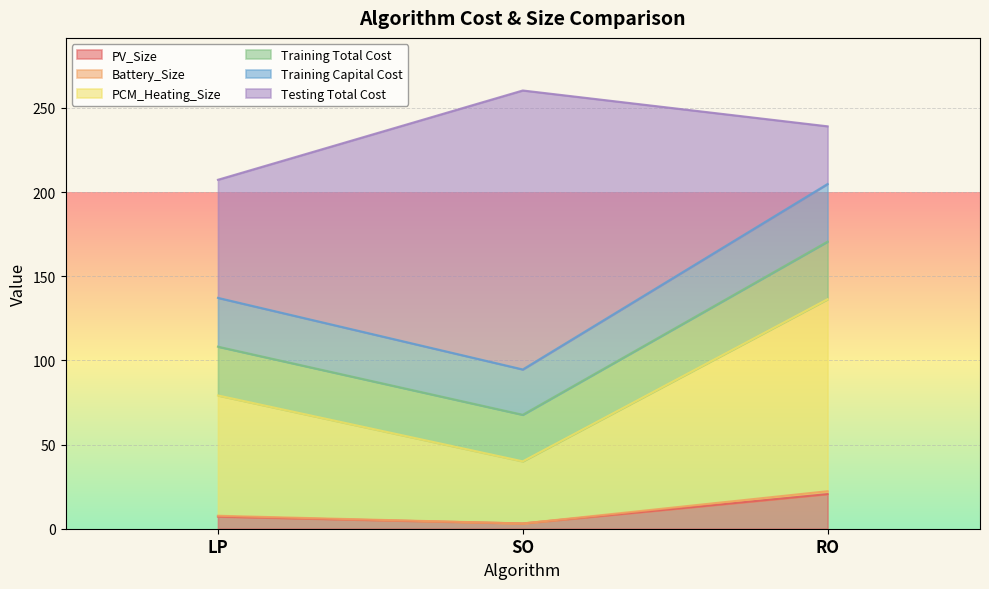

At which label does PV_Size reach its peak?

RO